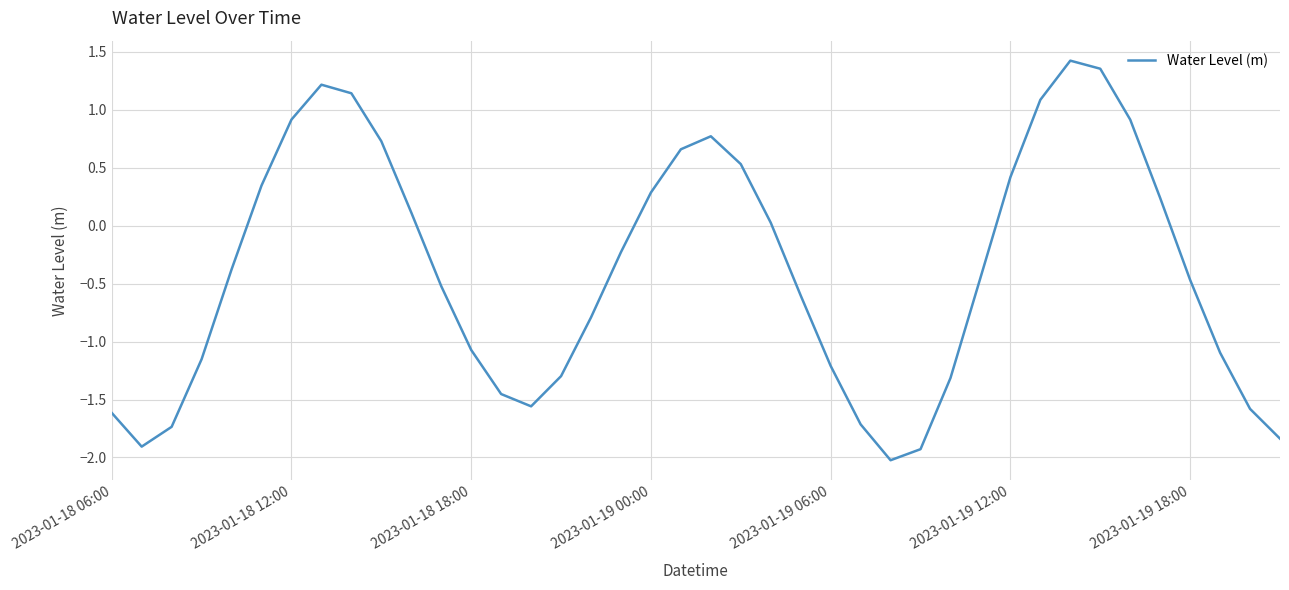

What is the difference between the maximum and minimum values?

3.4